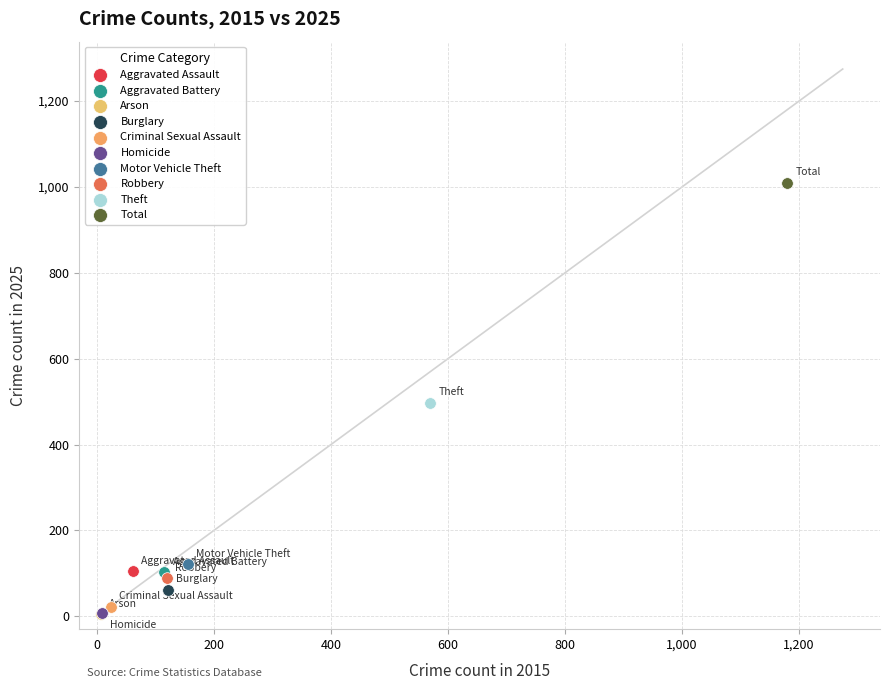

Which series contains the highest Y value?

Total